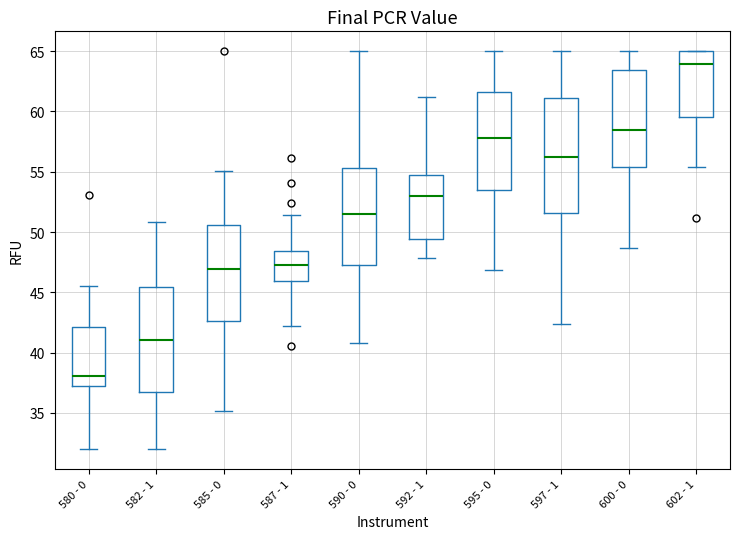

Reading left to right, transcribe this box plot: for each box, give where its median line is, the range the box spans, and where its two whiskers end, as read against the y-axis. The values are not printed on the chart, so give them approximately, as read against the axis.

580 - 0: median 38.0, box 37.0 to 42.0, whiskers 32.0 to 45.5
582 - 1: median 41.0, box 36.5 to 45.5, whiskers 32.0 to 51.0
585 - 0: median 47.0, box 42.5 to 50.5, whiskers 35.0 to 55.0
587 - 1: median 47.5, box 46.0 to 48.5, whiskers 42.0 to 51.5
590 - 0: median 51.5, box 47.5 to 55.5, whiskers 41.0 to 65.0
592 - 1: median 53.0, box 49.5 to 54.5, whiskers 48.0 to 61.0
595 - 0: median 58.0, box 53.5 to 61.5, whiskers 47.0 to 65.0
597 - 1: median 56.0, box 51.5 to 61.0, whiskers 42.5 to 65.0
600 - 0: median 58.5, box 55.5 to 63.5, whiskers 48.5 to 65.0
602 - 1: median 64.0, box 59.5 to 65.0, whiskers 55.5 to 65.0